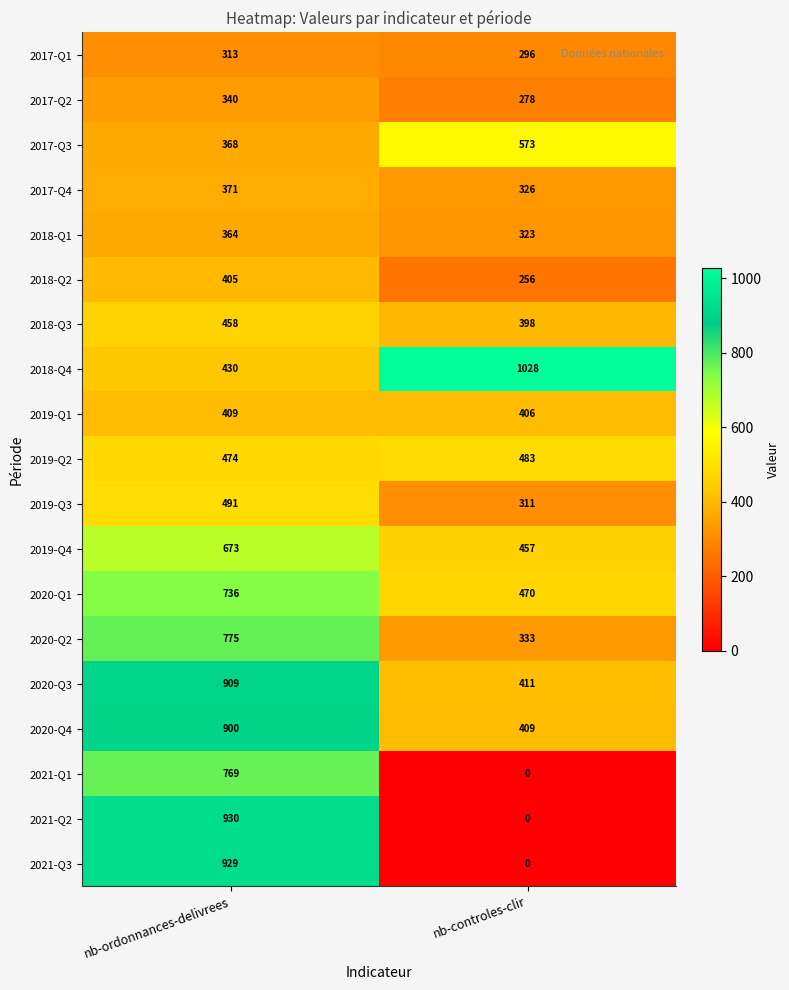

What is the approximate value of 2019-Q4 at nb-controles-clir?

457